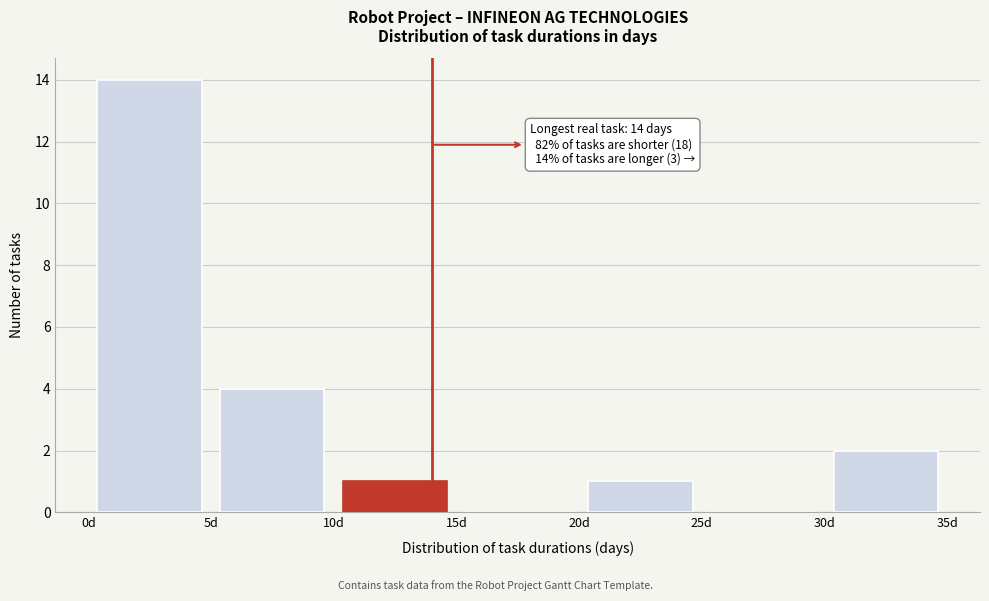

Which range on the x-axis has the tallest bar?

0 to 5